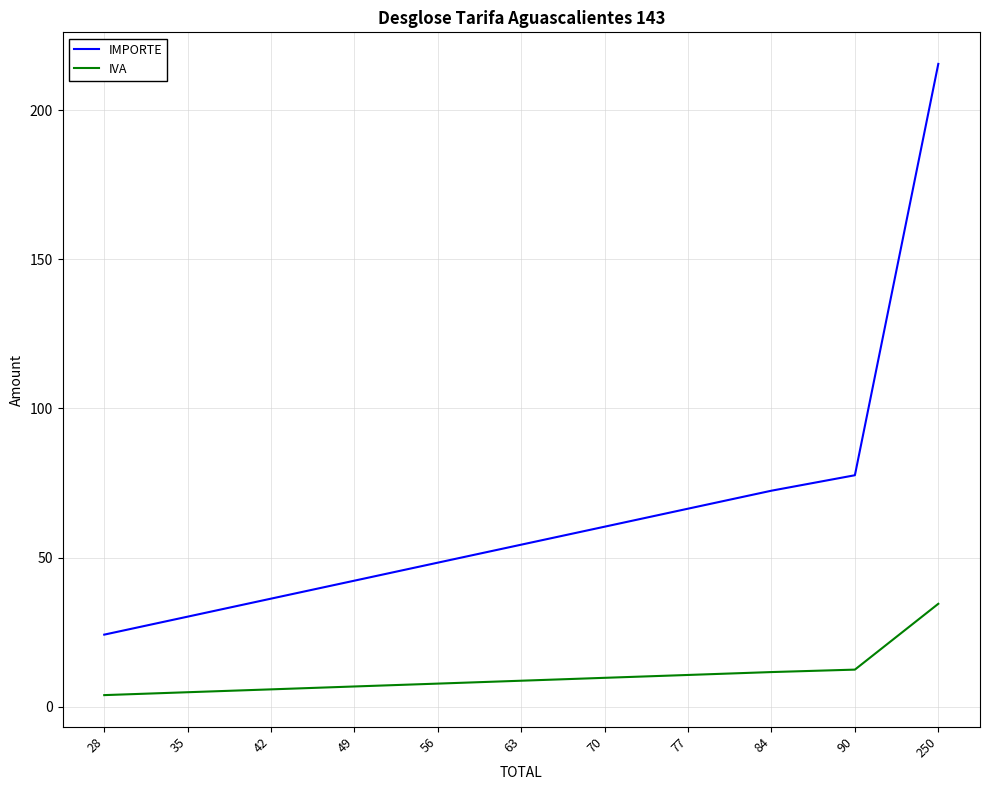

What is the spread (max minus min) of values at 70?

50.7